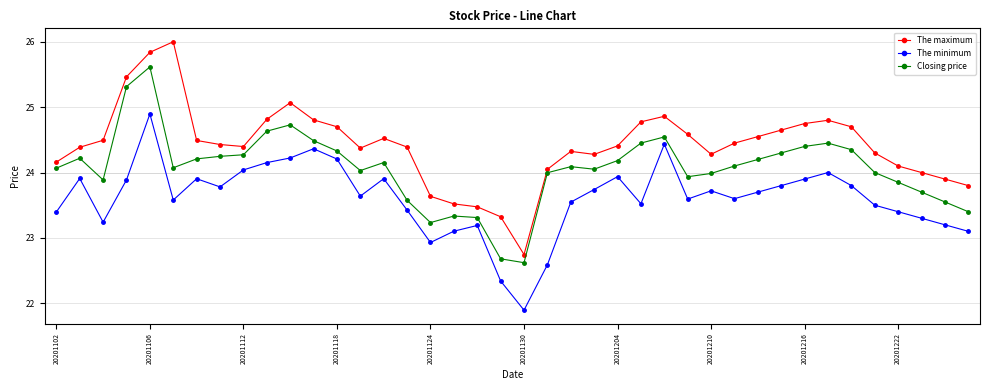

List the series in order of their overall mean, lowest first.

The minimum, Closing price, The maximum